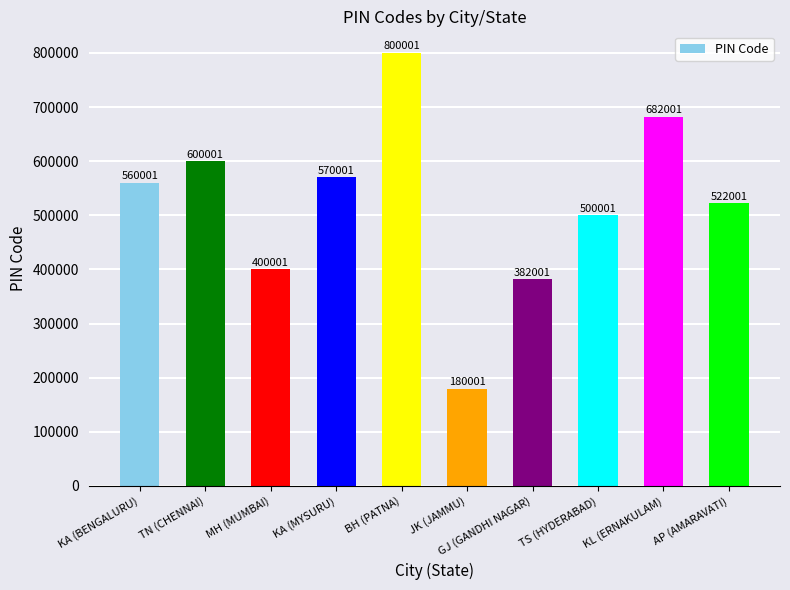

Reading left to right, what are all the values shown in this chart?

KA (BENGALURU)=560001	TN (CHENNAI)=600001	MH (MUMBAI)=400001	KA (MYSURU)=570001	BH (PATNA)=800001	JK (JAMMU)=180001	GJ (GANDHI NAGAR)=382001	TS (HYDERABAD)=500001	KL (ERNAKULAM)=682001	AP (AMARAVATI)=522001